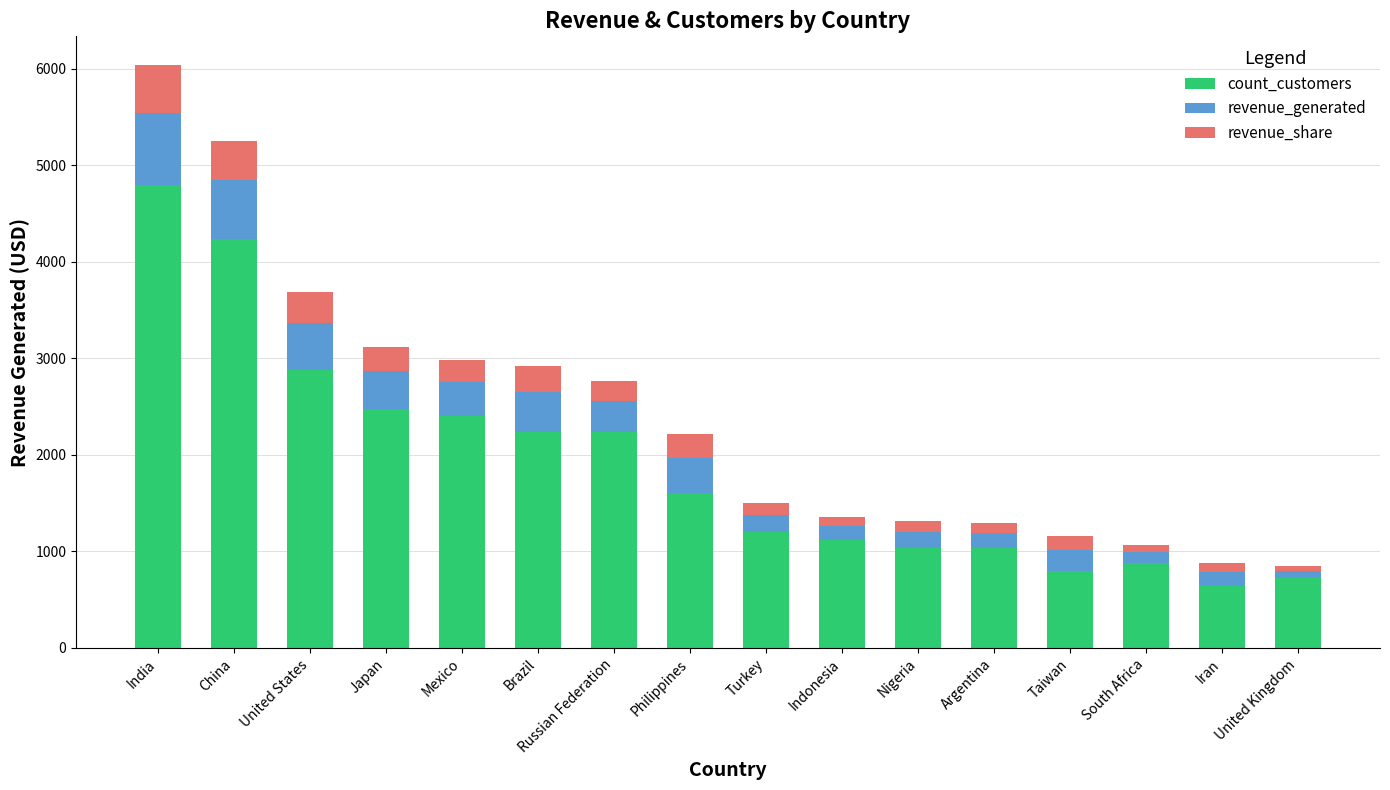

Where is count_customers nearest to the value 2720?

United States